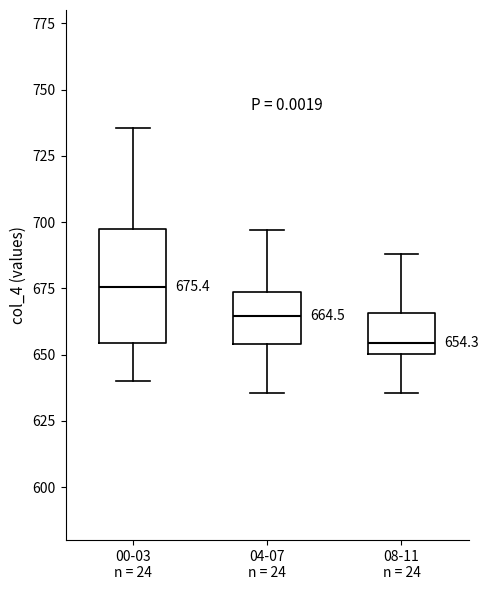

Which box's median line is the lowest?

08-11 n = 24